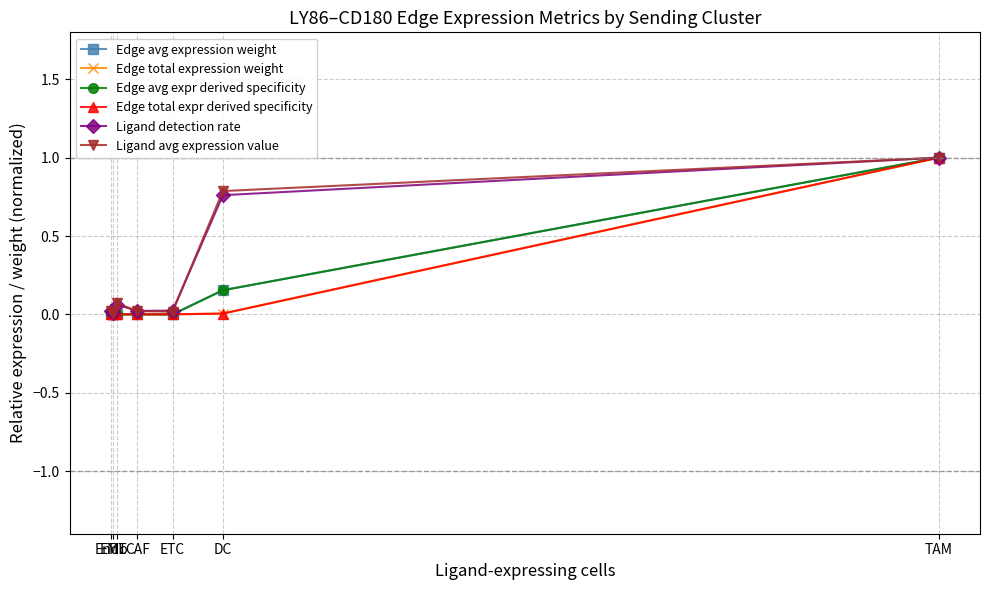

True or false: Edge total expr derived specificity has more than 1 interior local peaks.

False